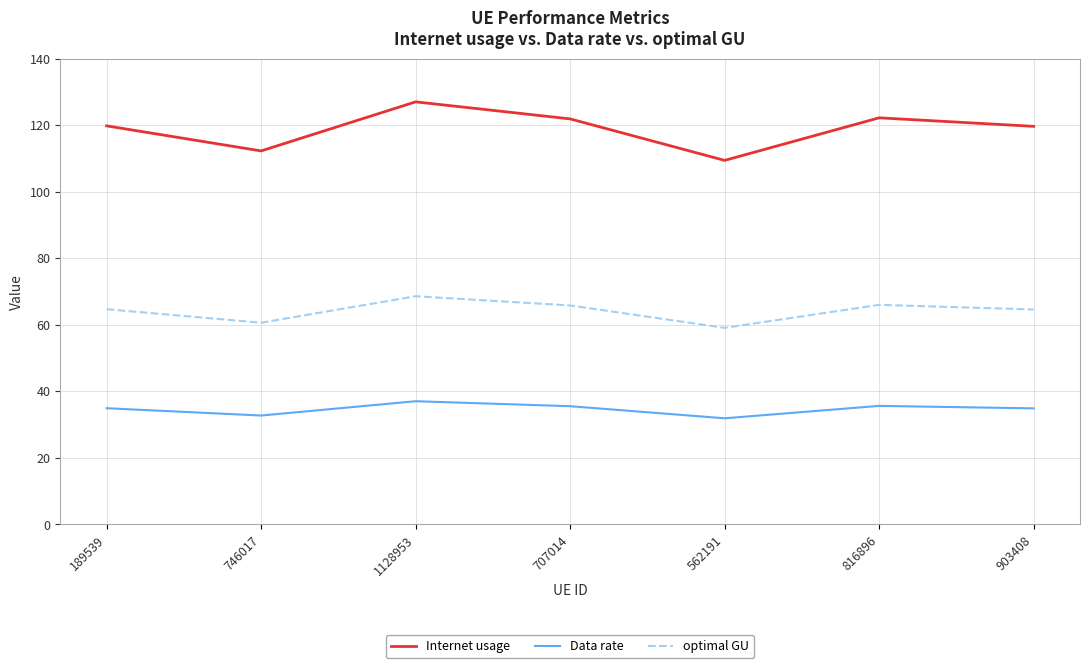

Which series has the widest spread of values?

Internet usage